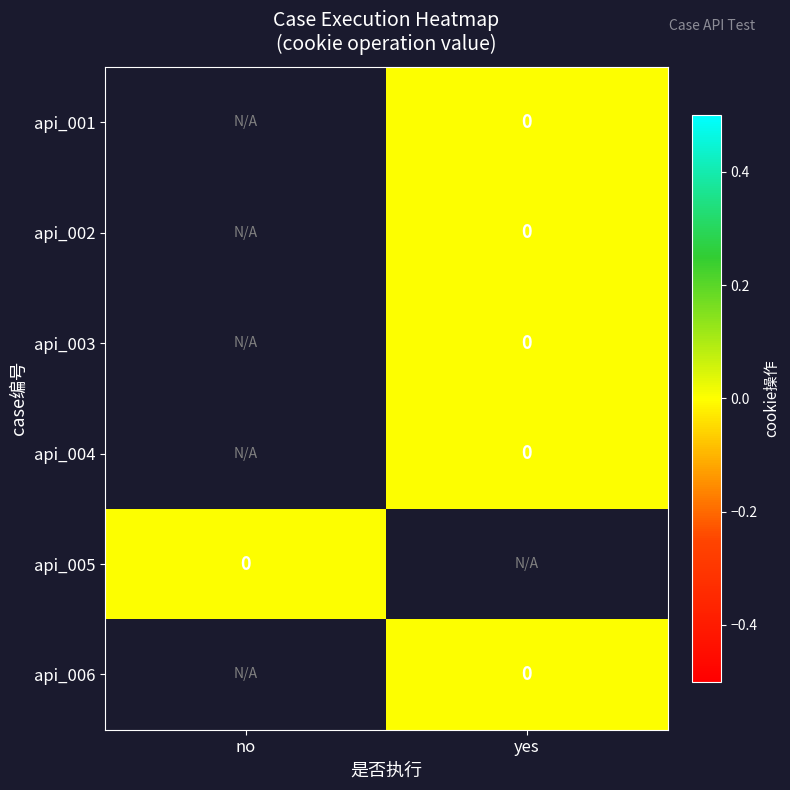

Is the value of api_002 at yes greater than the value of api_004 at no?

No